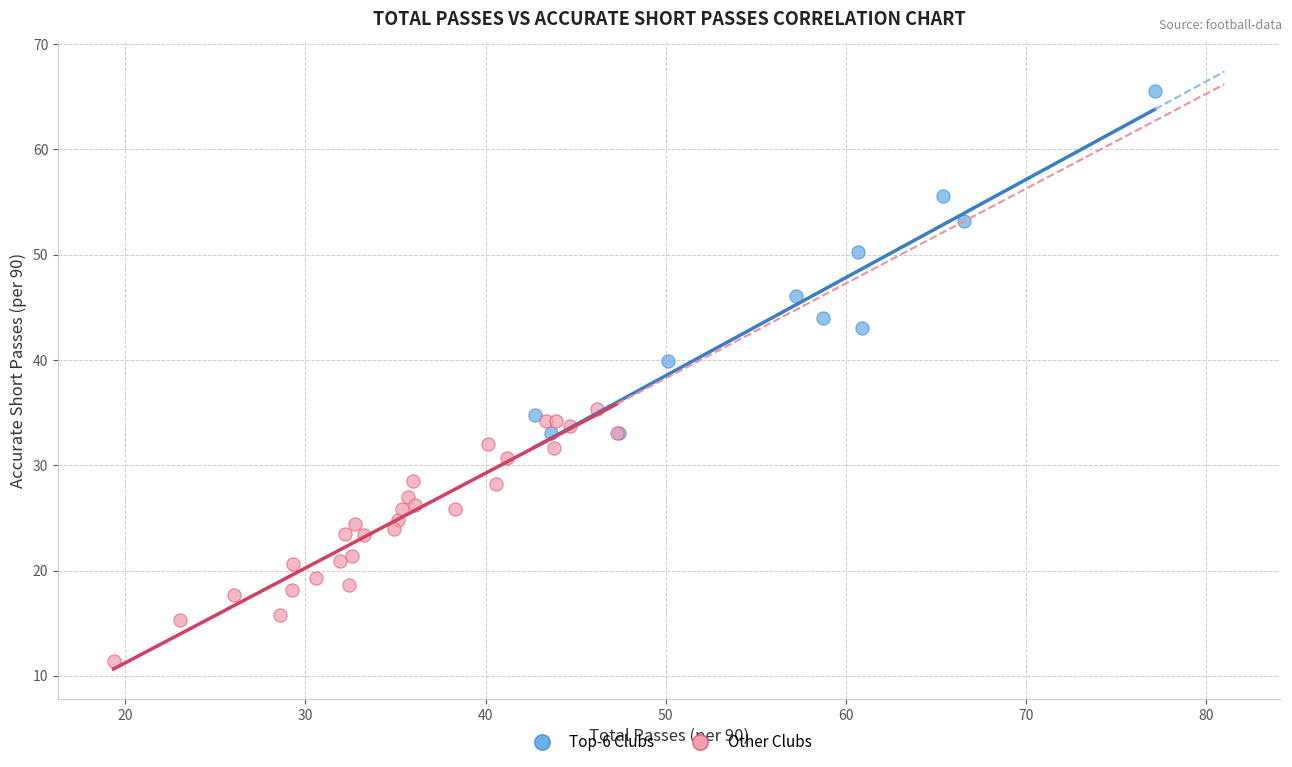

Which series contains the highest Y value?

Top-6 Clubs